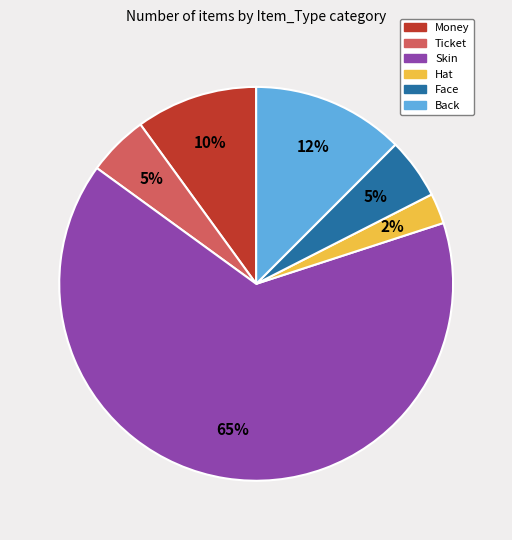

Does Back represent more than half of the total?

No